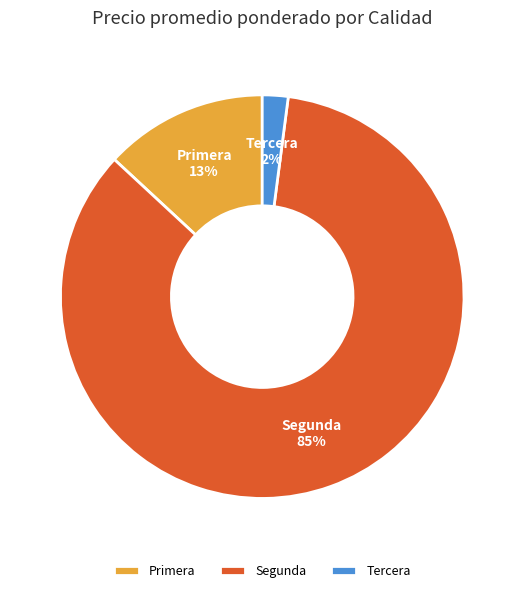

How many segments does this pie chart have?

3